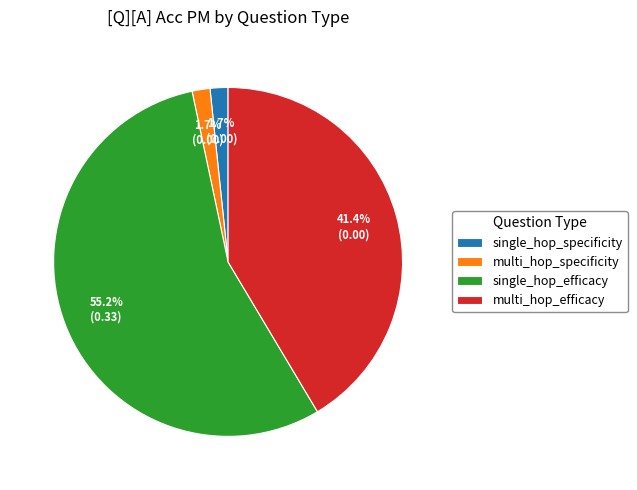

To the nearest percent, what is the average slice percentage?

25%